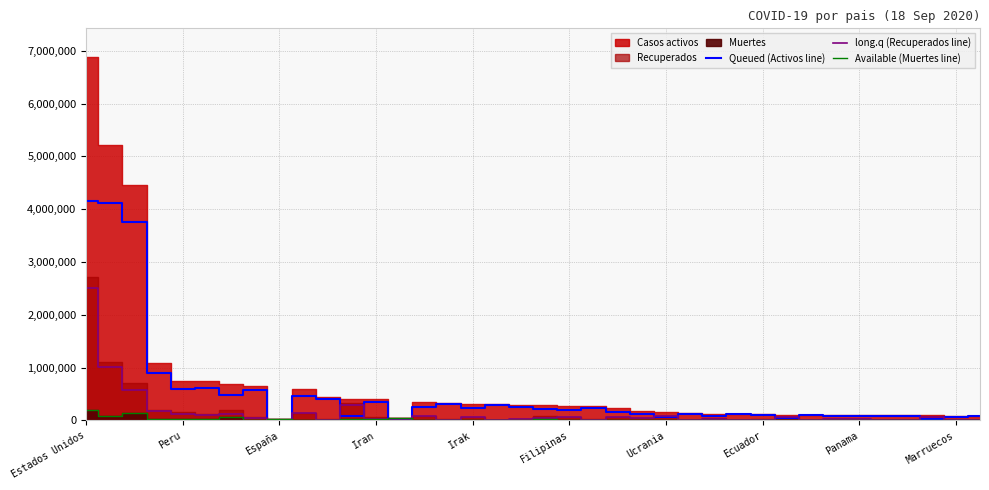

What is the difference between the long.q (Recuperados line) values at 21 and 35?

48918